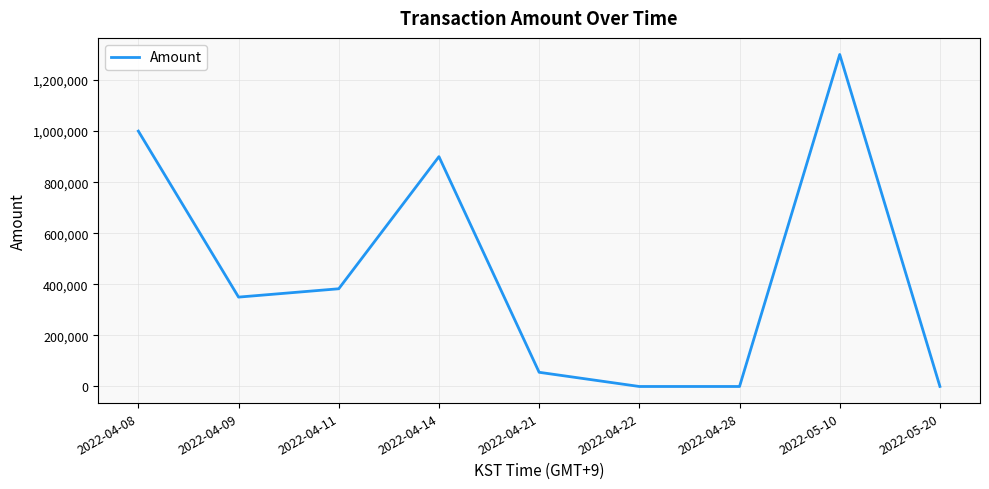

What value does the data have at 2022-04-14?

900000.0